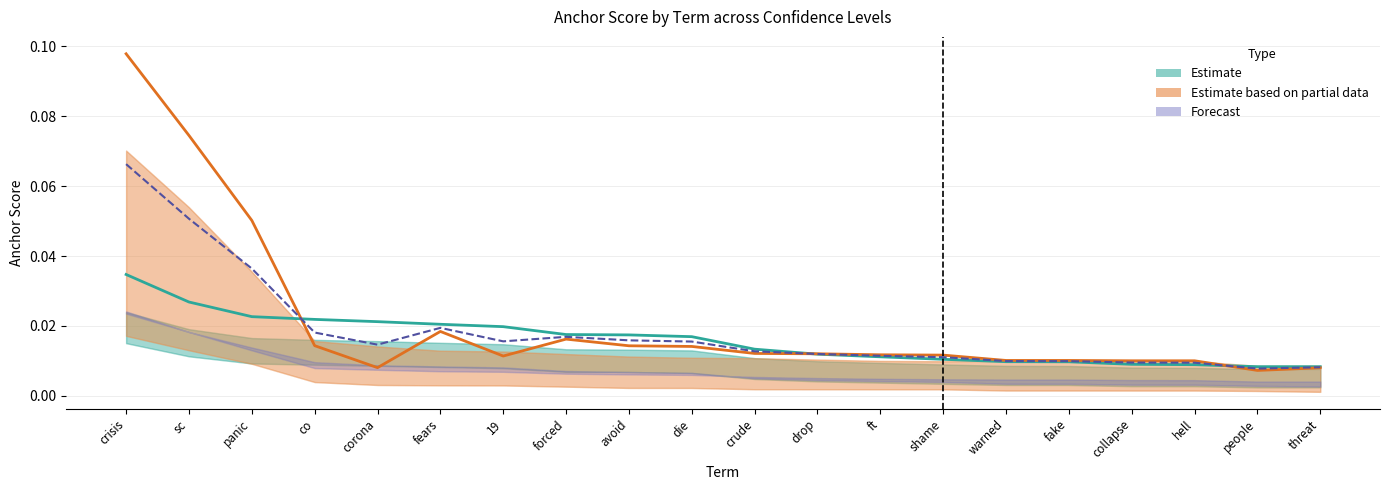

Between avoid and warned, which series saw the biggest shift?

Estimate (positive)